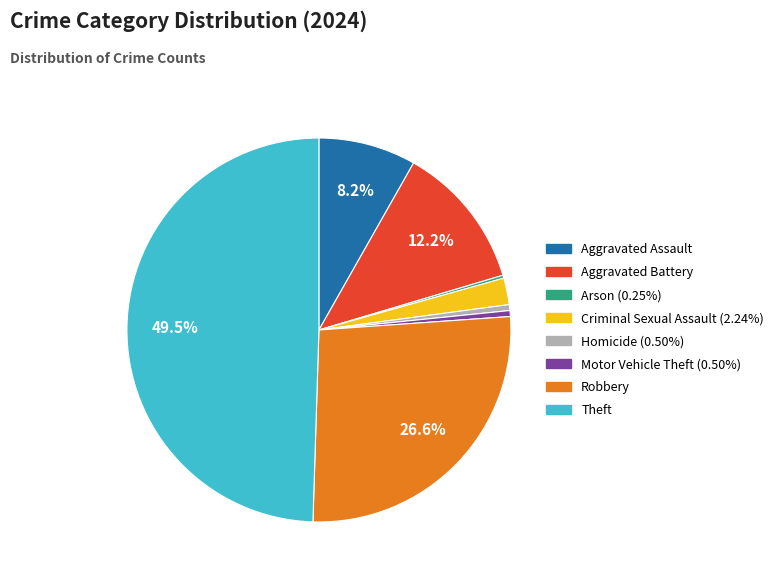

To the nearest percent, what percentage of the pie is Robbery?

27%